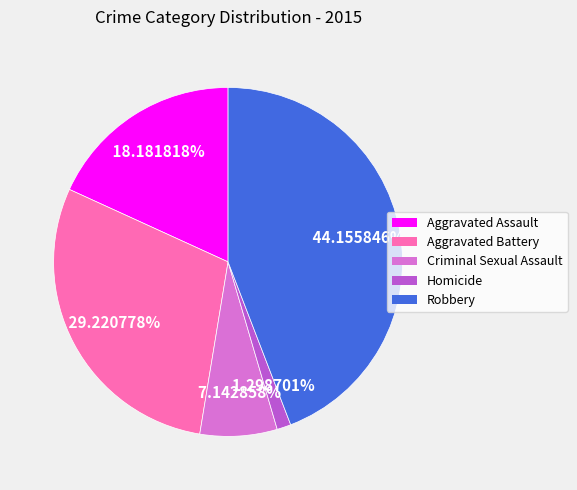

Which category has the smallest portion of the pie?

Homicide